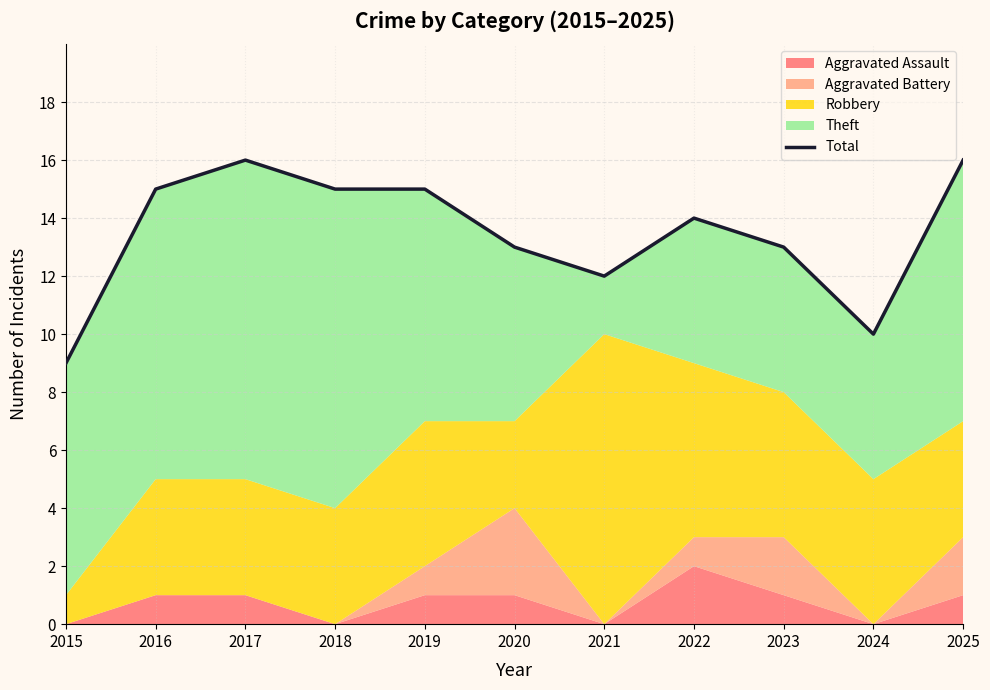

List the labels in order of value, smallest first.

2015, 2024, 2021, 2020, 2023, 2022, 2016, 2018, 2019, 2017, 2025